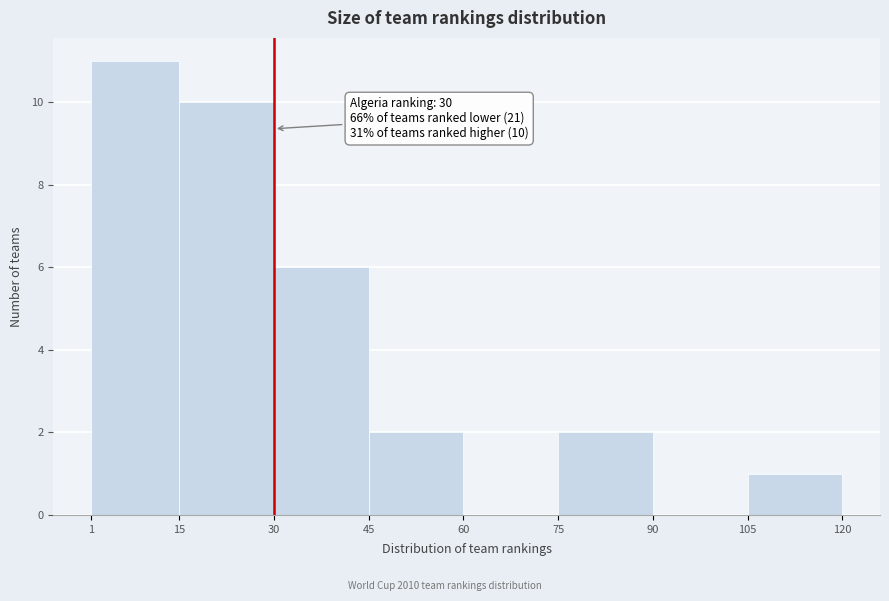

Which range on the x-axis has the tallest bar?

1 to 15